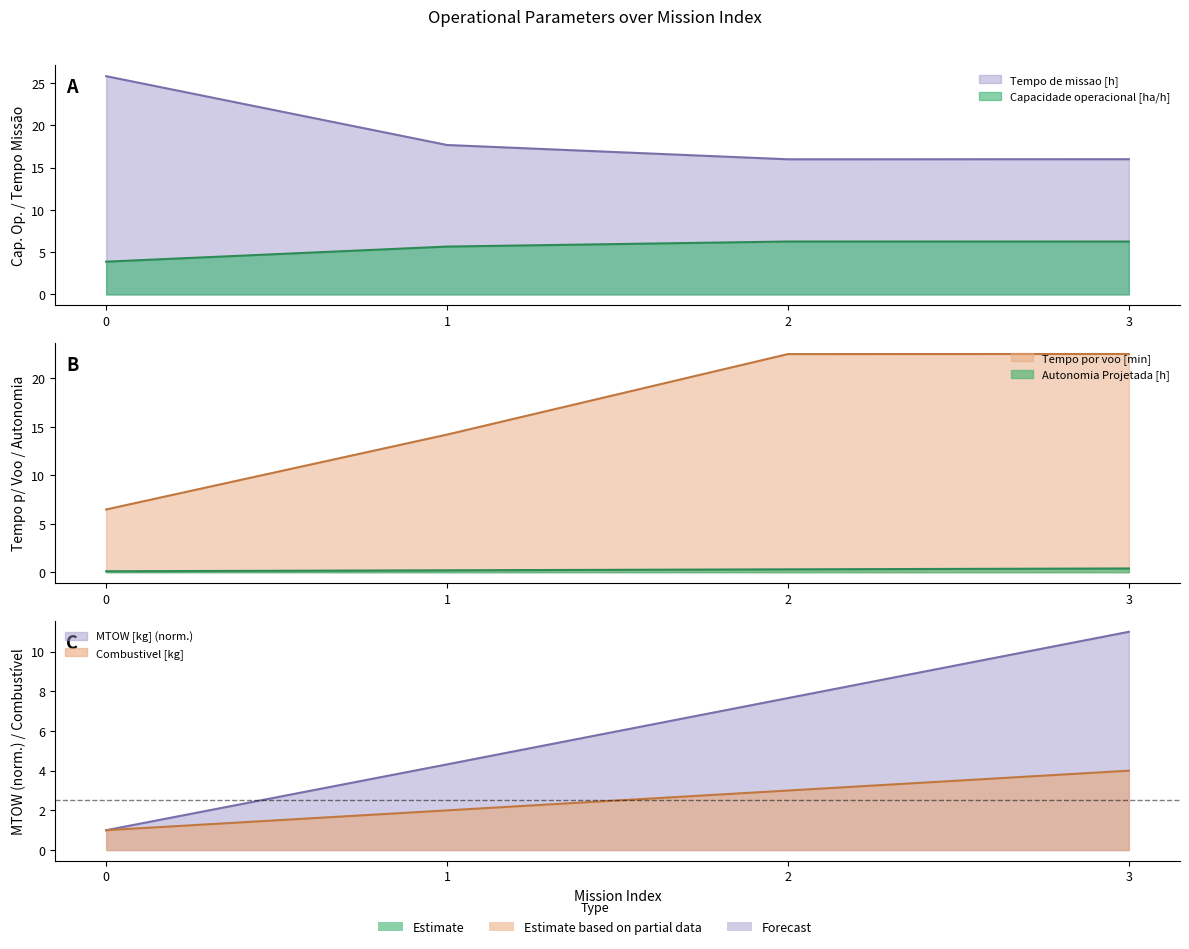

What is the lowest value of the Tempo de missao [h] series?

16.0